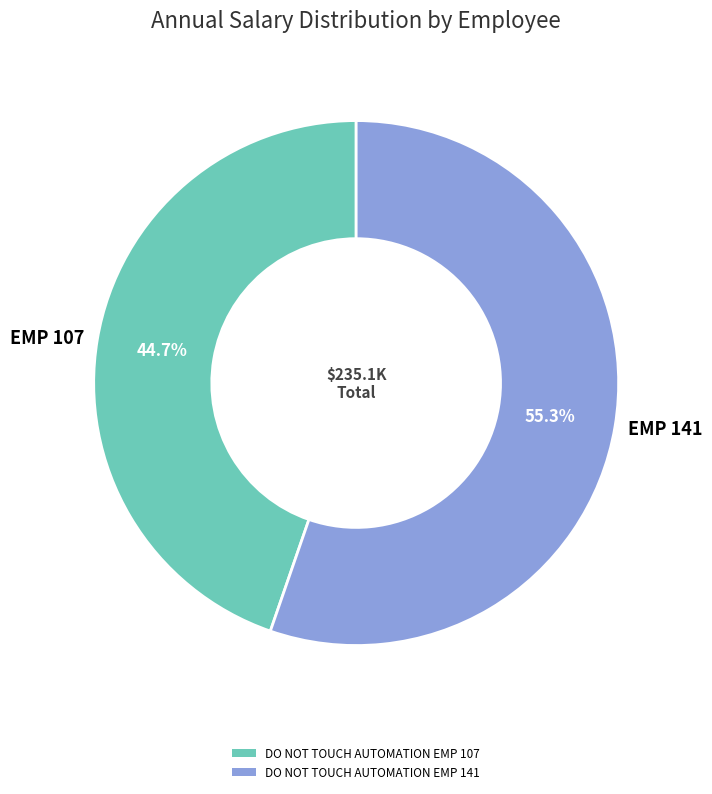

What is the majority slice?

EMP 141